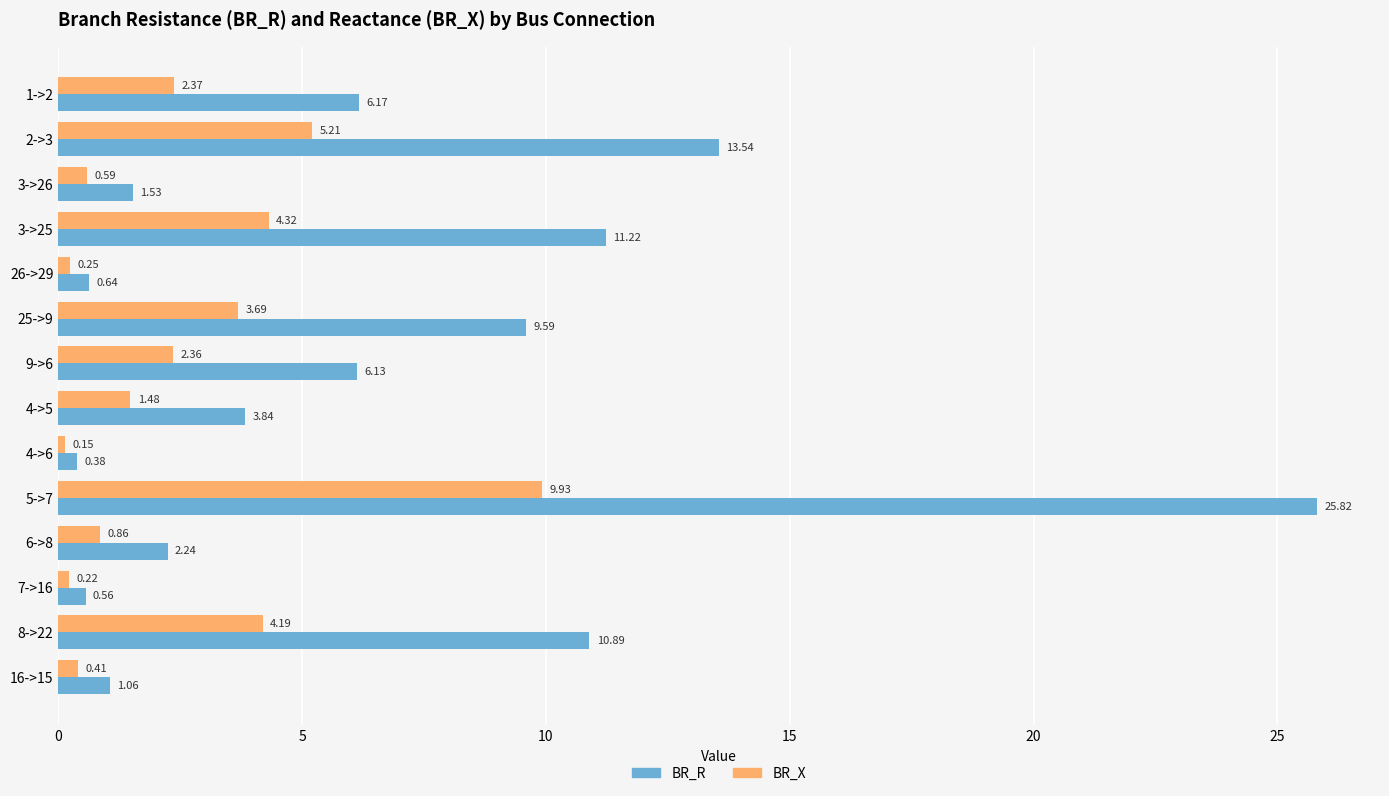

Which series has the largest range (max minus min)?

BR_R